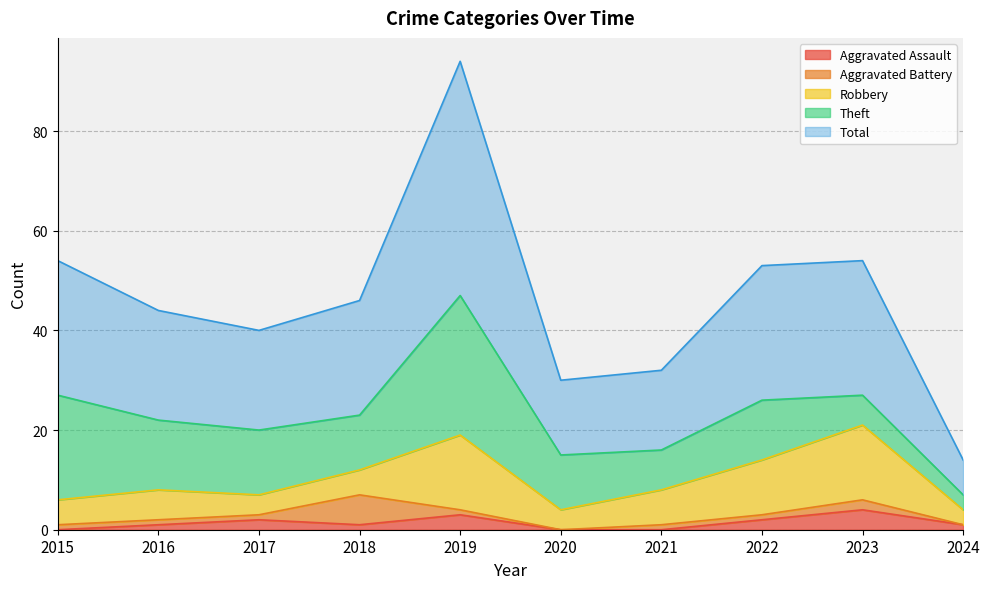

Rank the series by their maximum value, from lowest to highest.

Aggravated Assault, Aggravated Battery, Robbery, Theft, Total